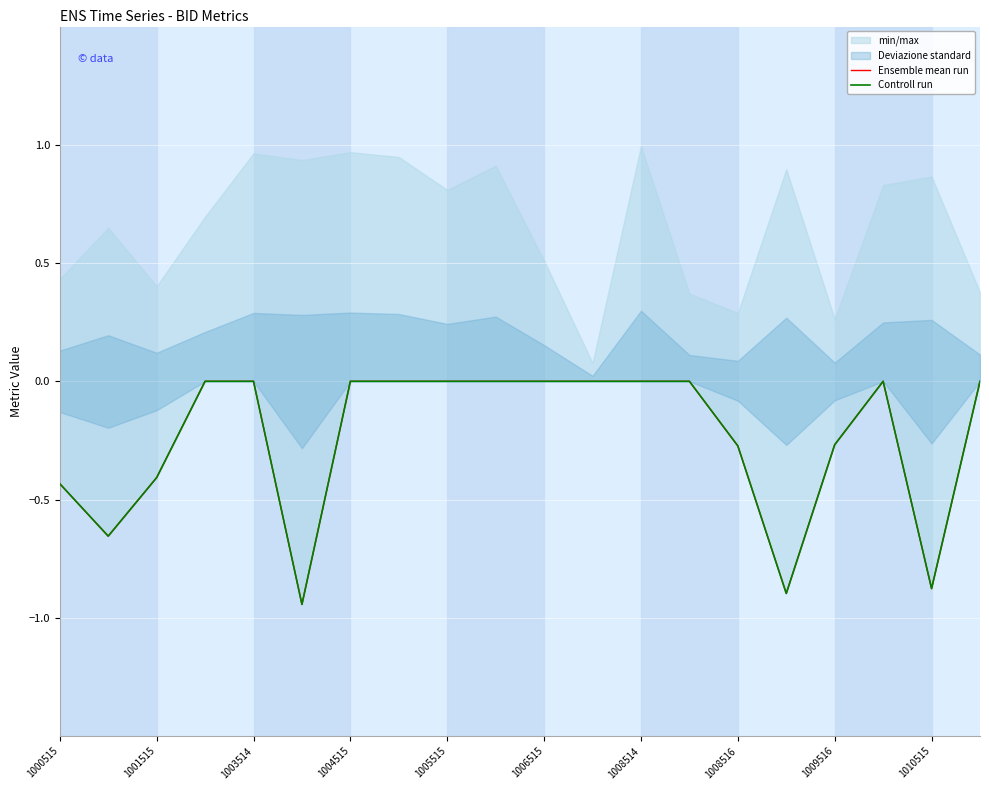

Between 1003514 and 13, which is larger?

13